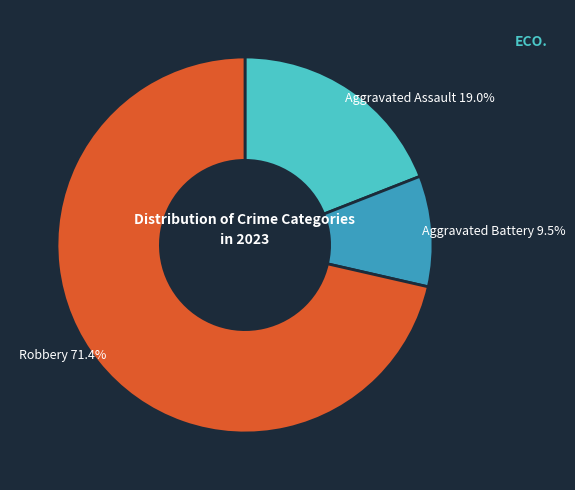

Is there any slice that represents more than half of the pie?

Yes